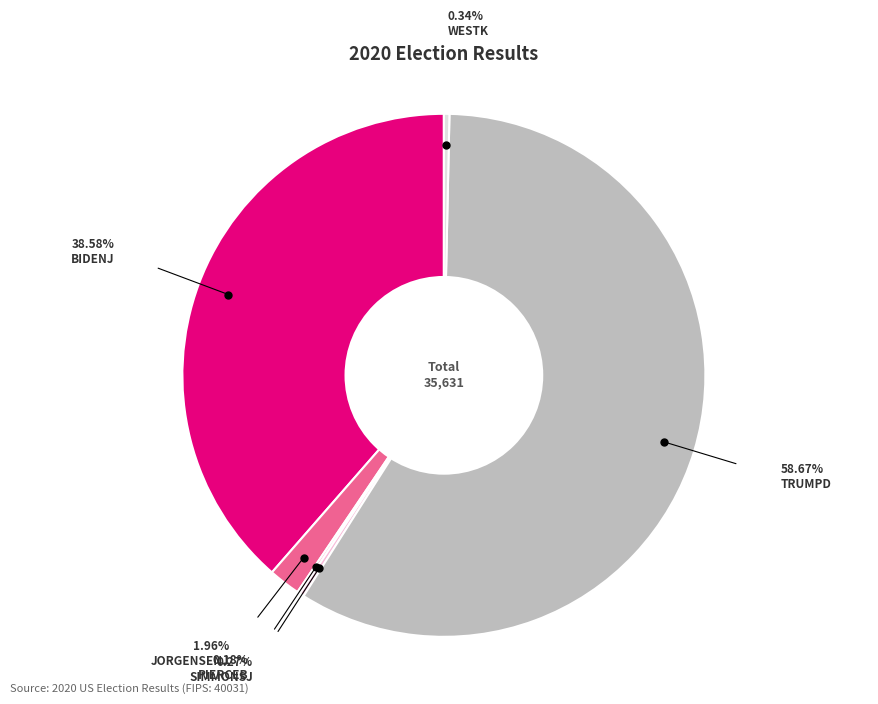

Is there any slice that represents more than half of the pie?

Yes